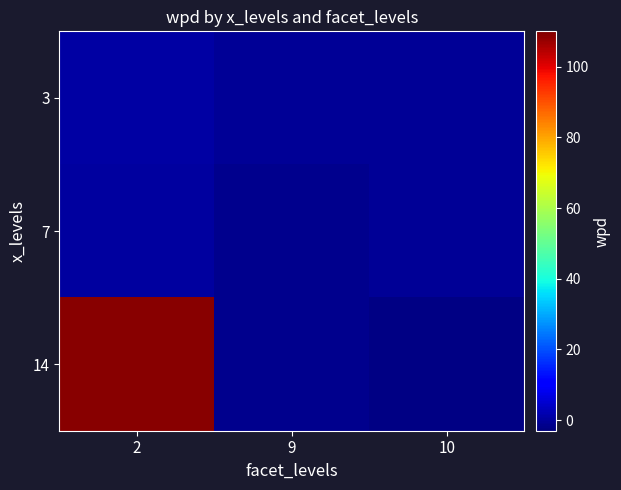

How many data points does each series have?

3